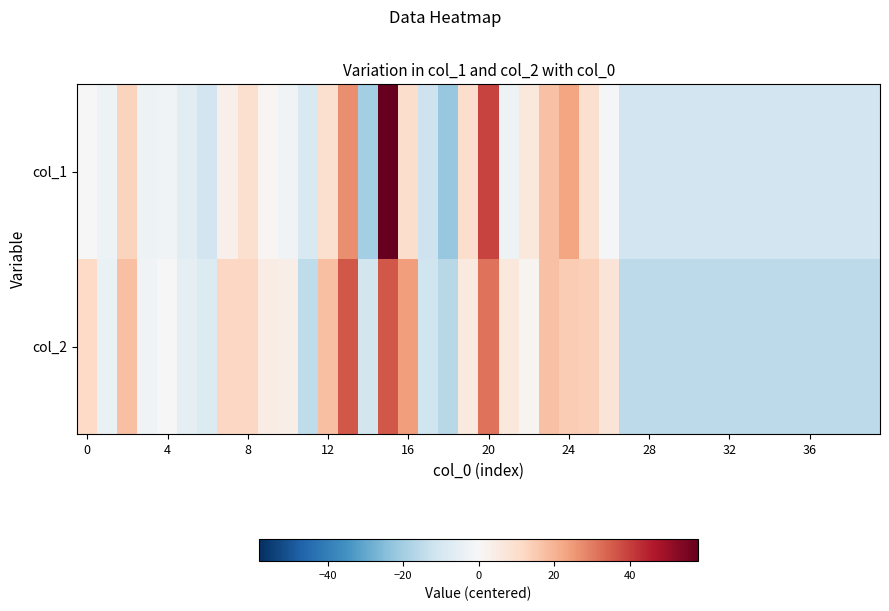

At which category is the sum across all series the highest?

15